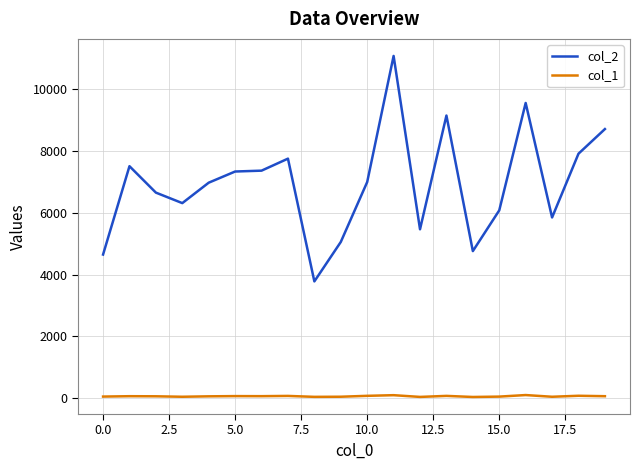

Which series has the widest spread of values?

col_2